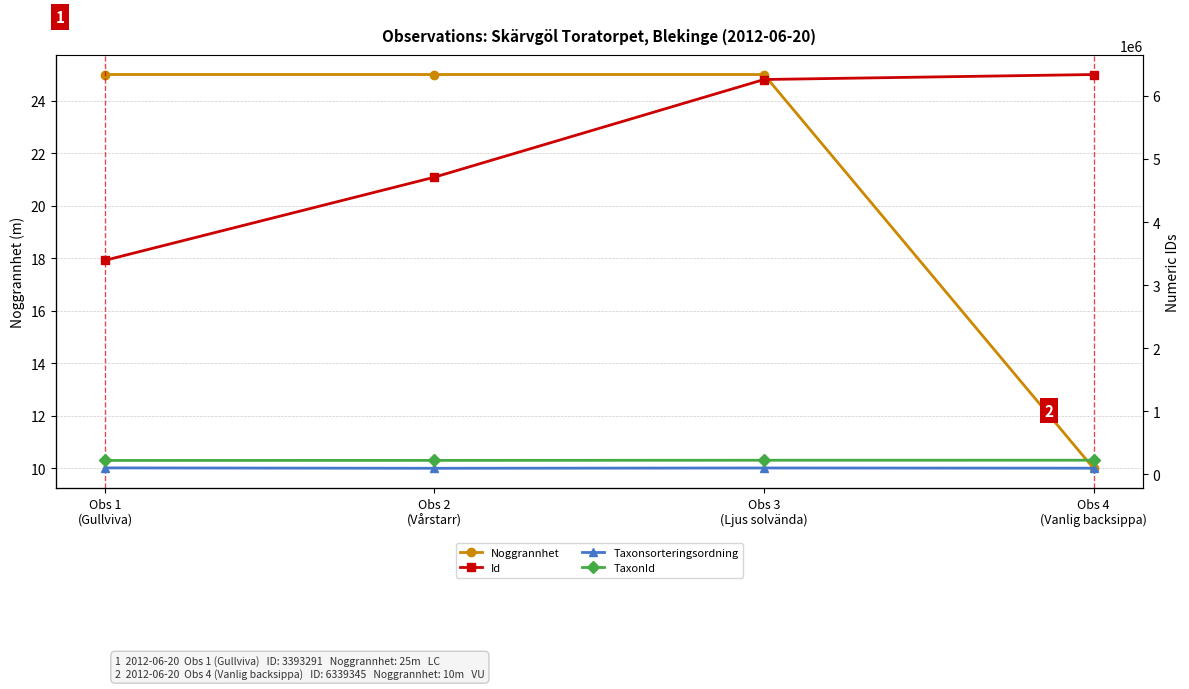

At how many categories does at least one series exceed 4852040?

2